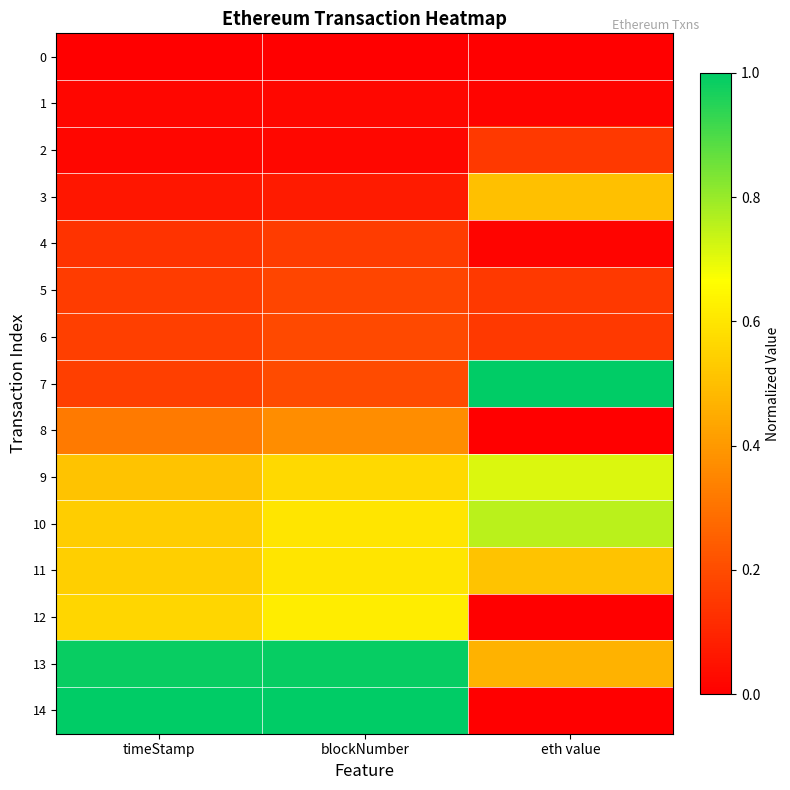

Reading right to left, what are all the values shown in this chart?

0: eth value=0.0	blockNumber=0.0	timeStamp=0.0
1: eth value=0.0	blockNumber=0.0	timeStamp=0.0
2: eth value=0.2	blockNumber=0.0	timeStamp=0.0
3: eth value=0.5	blockNumber=0.1	timeStamp=0.1
4: eth value=0.0	blockNumber=0.2	timeStamp=0.1
5: eth value=0.2	blockNumber=0.2	timeStamp=0.2
6: eth value=0.2	blockNumber=0.2	timeStamp=0.2
7: eth value=1.0	blockNumber=0.2	timeStamp=0.2
8: eth value=0.0	blockNumber=0.4	timeStamp=0.3
9: eth value=0.7	blockNumber=0.6	timeStamp=0.5
10: eth value=0.8	blockNumber=0.6	timeStamp=0.5
11: eth value=0.5	blockNumber=0.6	timeStamp=0.5
12: eth value=0.0	blockNumber=0.6	timeStamp=0.6
13: eth value=0.5	blockNumber=1.0	timeStamp=1.0
14: eth value=0.0	blockNumber=1.0	timeStamp=1.0